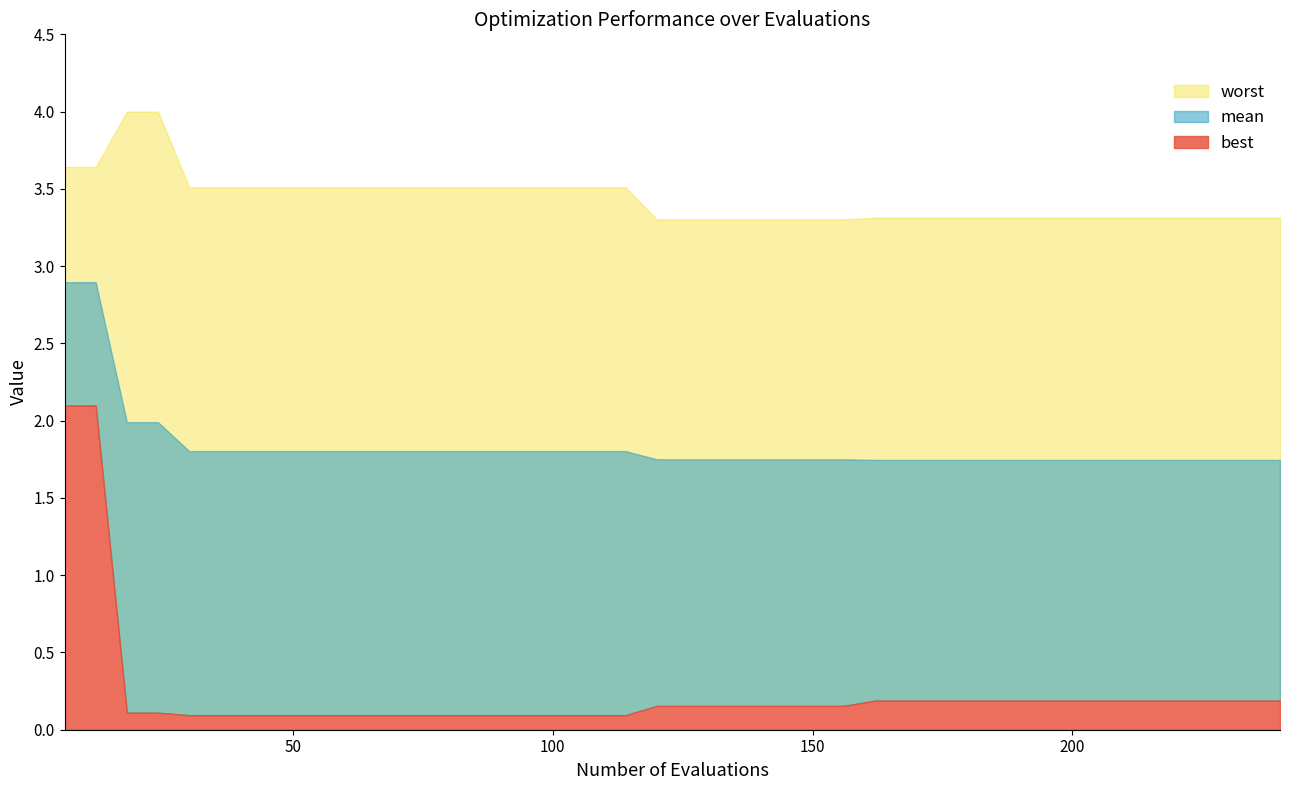

At which label is worst closest to 3?

120